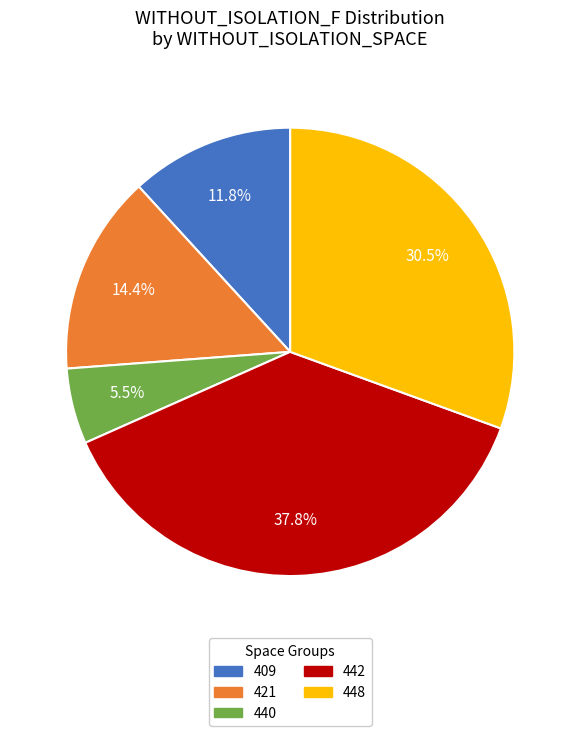

Does any single category account for the majority?

No